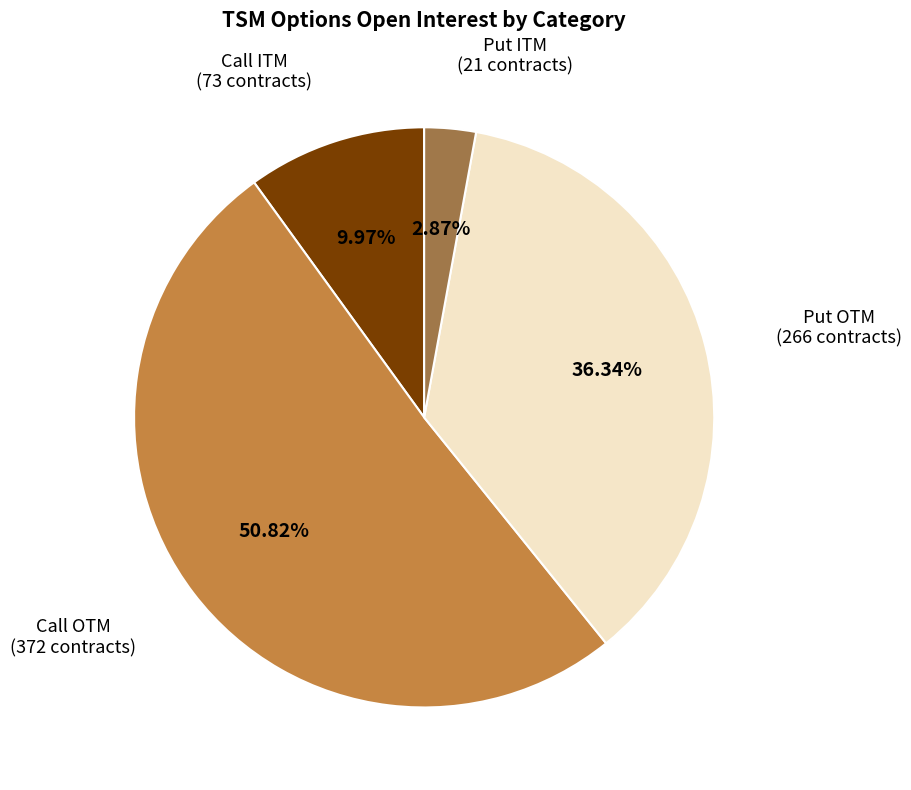

Does any single category account for the majority?

Yes